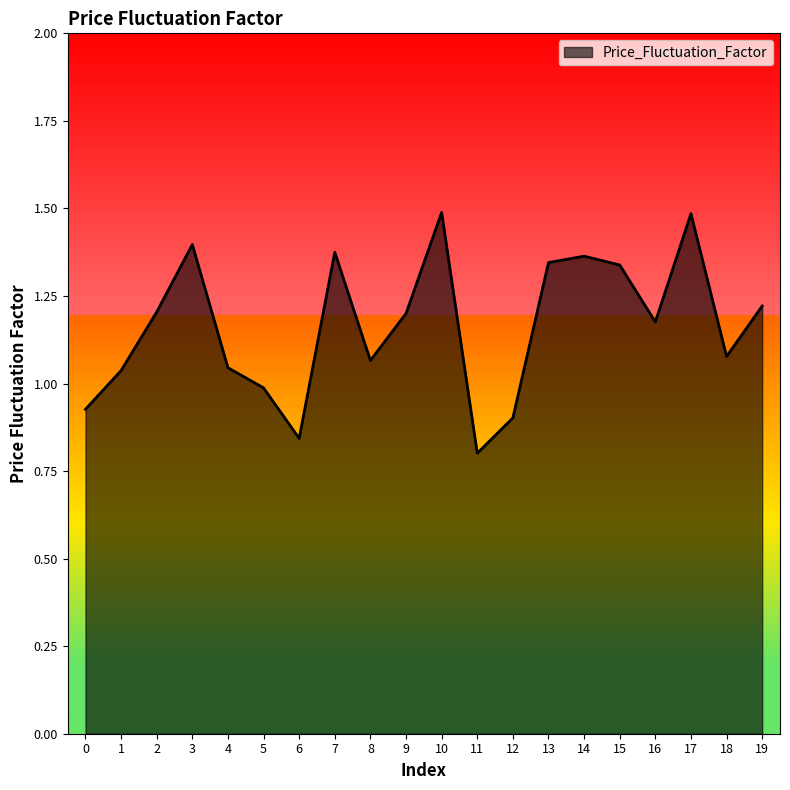

How many categories are shown in the chart?

20